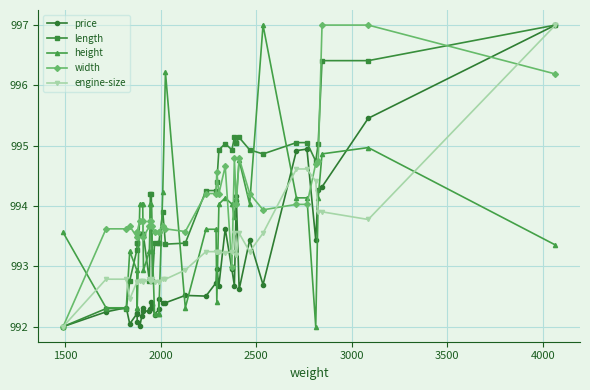

In height, how many points are lower than both neighbors (excluding endpoints)?

6